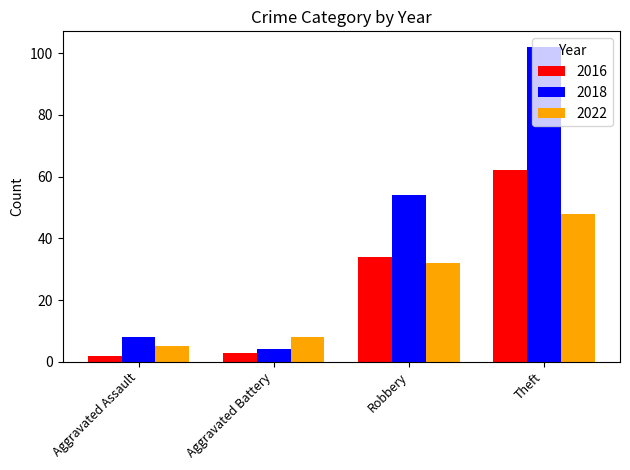

Rank the series at Theft from lowest to highest value.

2022, 2016, 2018